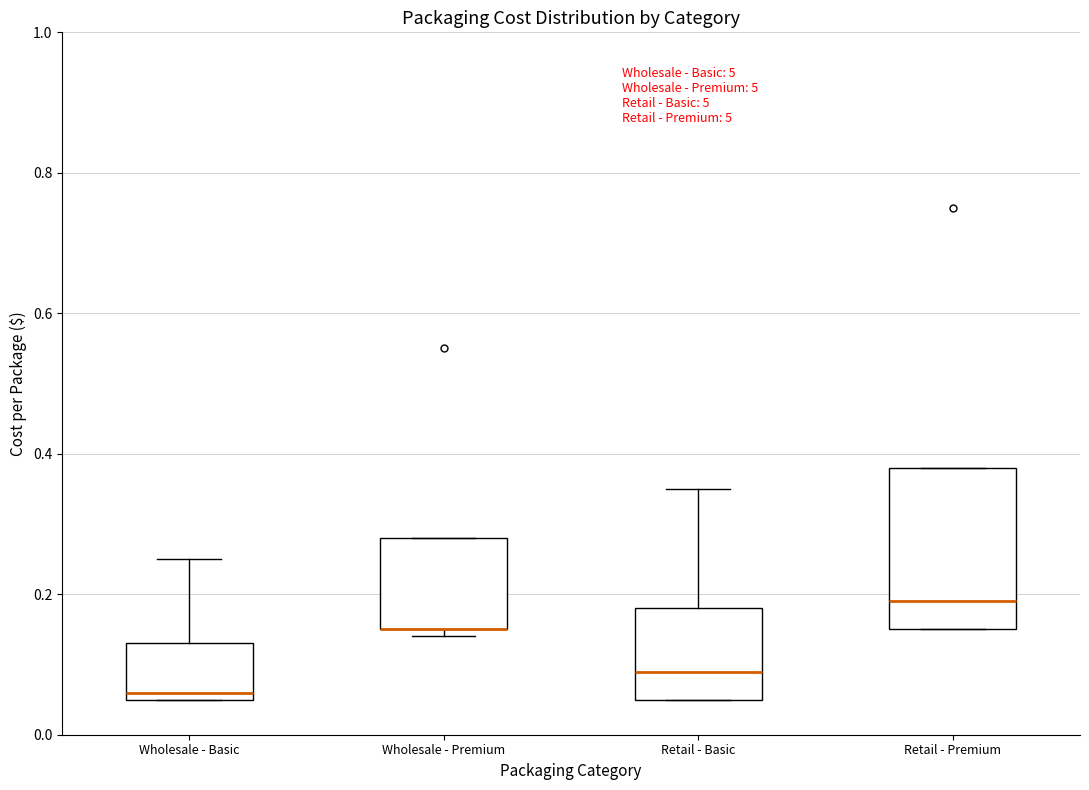

Where does the upper whisker of the box for Wholesale - Basic end on the y-axis? The values are not printed on the chart, so give them approximately, as read against the axis.

0.26